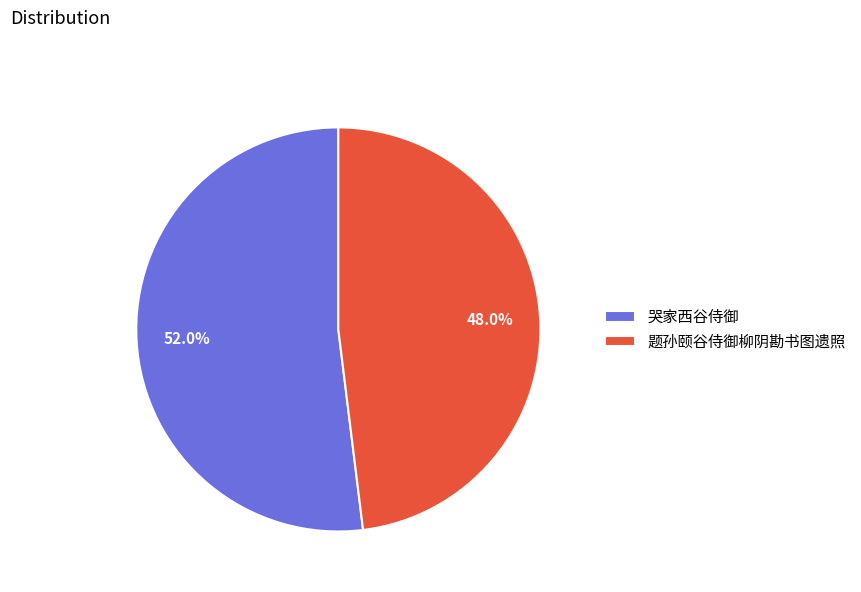

Which slice represents more than half of the pie?

哭家西谷侍御